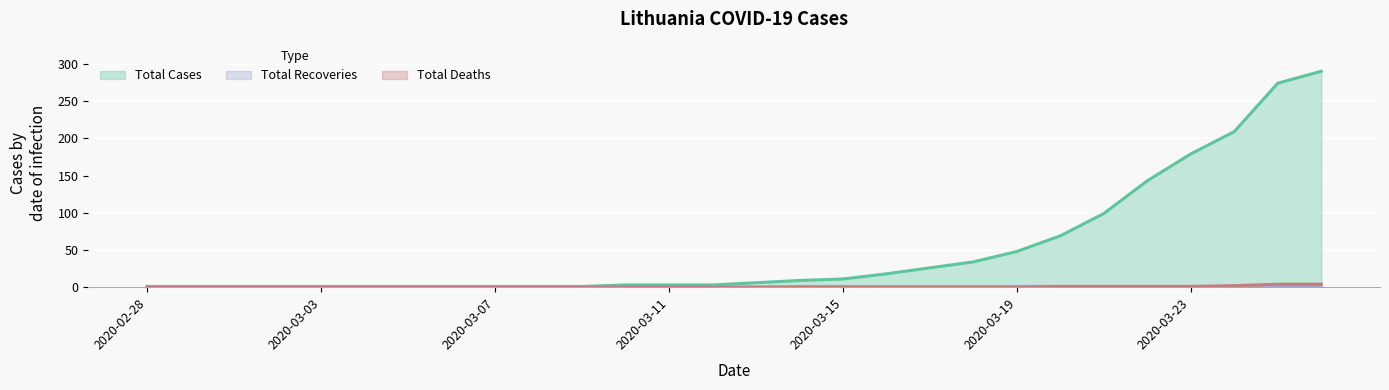

True or false: total_cases has more than 0 interior local peaks.

False